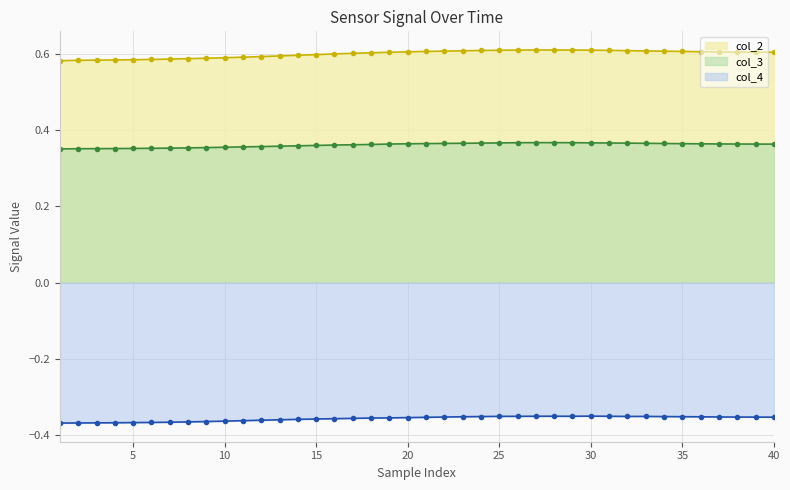

Which series has the largest range (max minus min)?

col_2